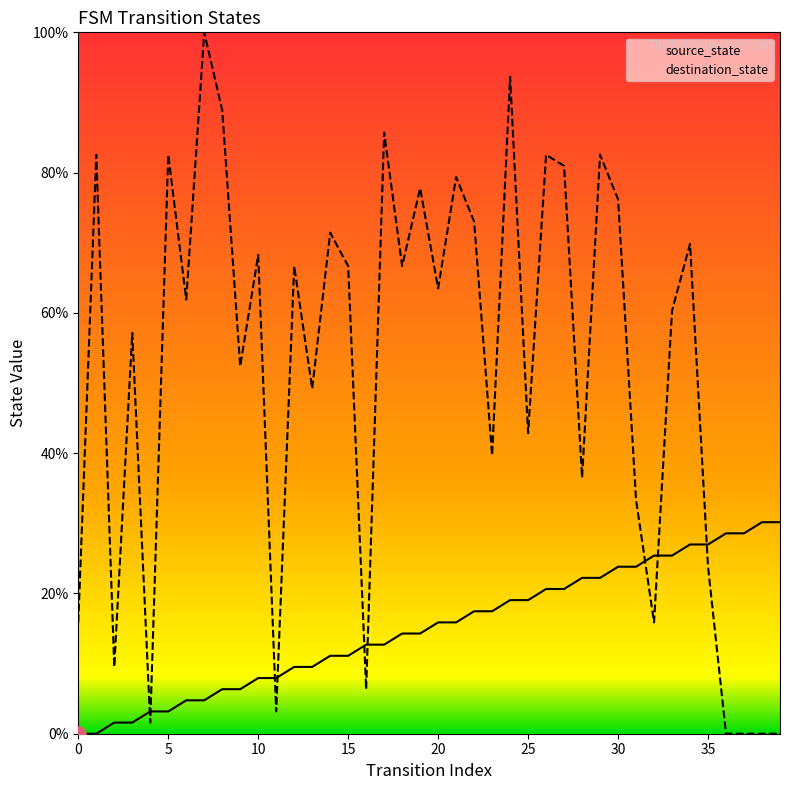

At how many categories does at least one series exceed 25?

35